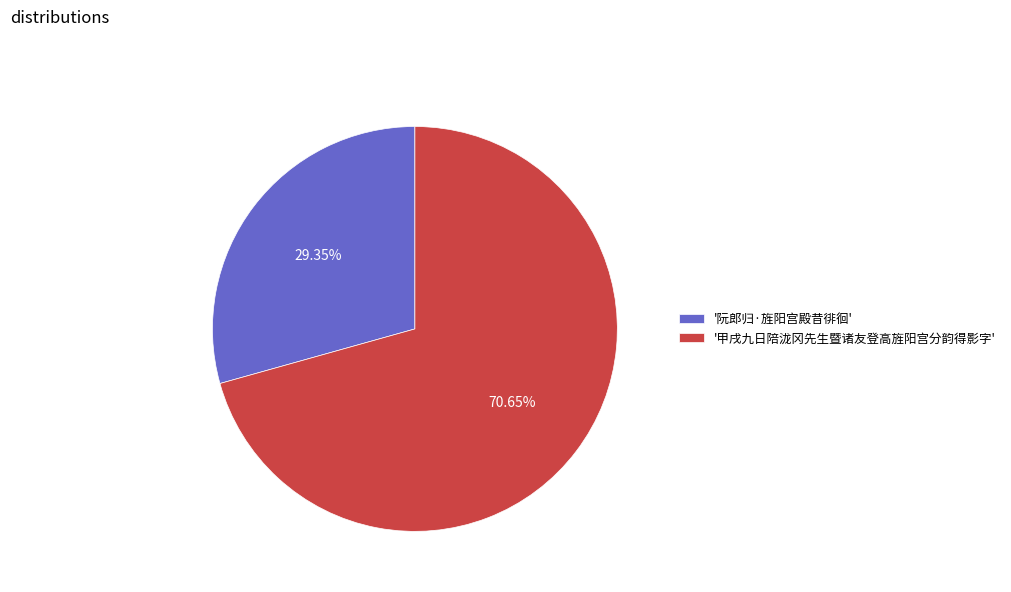

Rank the categories by value from lowest to highest.

'阮郎归·旌阳宫殿昔徘徊', '甲戌九日陪泷冈先生暨诸友登高旌阳宫分韵得影字'